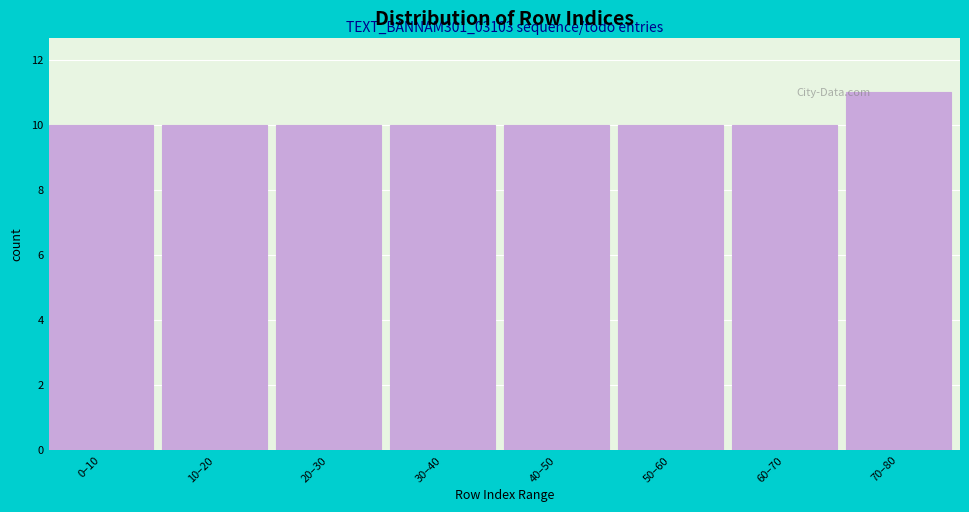

Reading left to right, what are all the values shown in this chart?

10	10	10	10	10	10	10	11